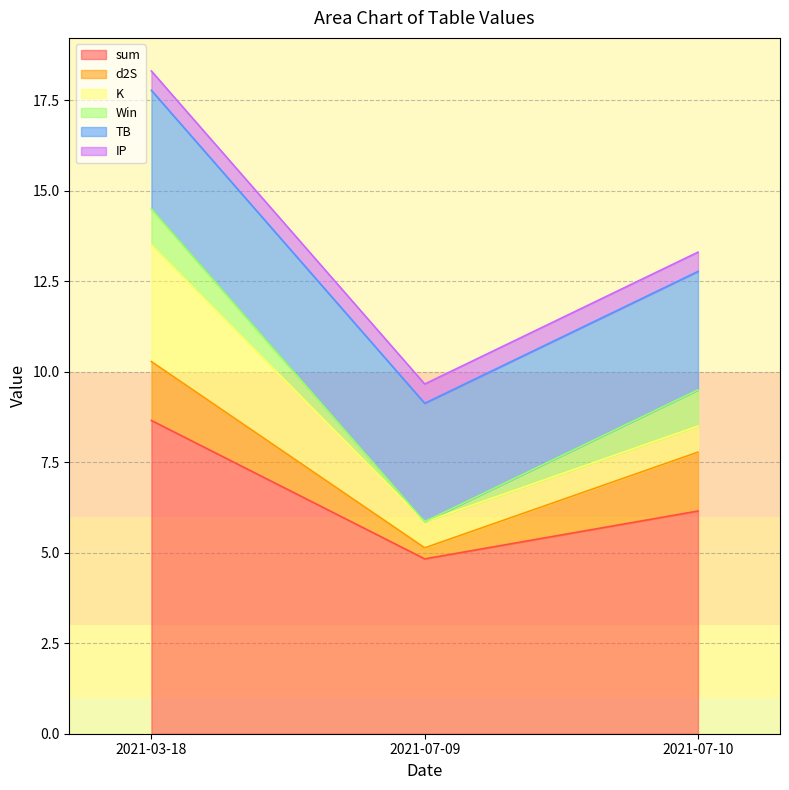

How many series are shown in this chart?

6